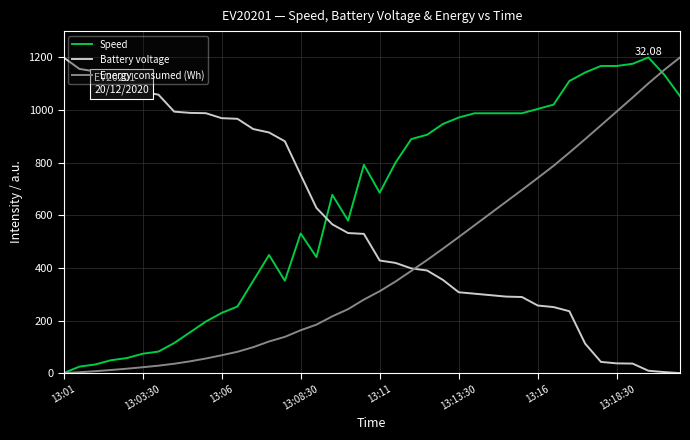

How many times do Battery voltage and Speed cross each other?

1